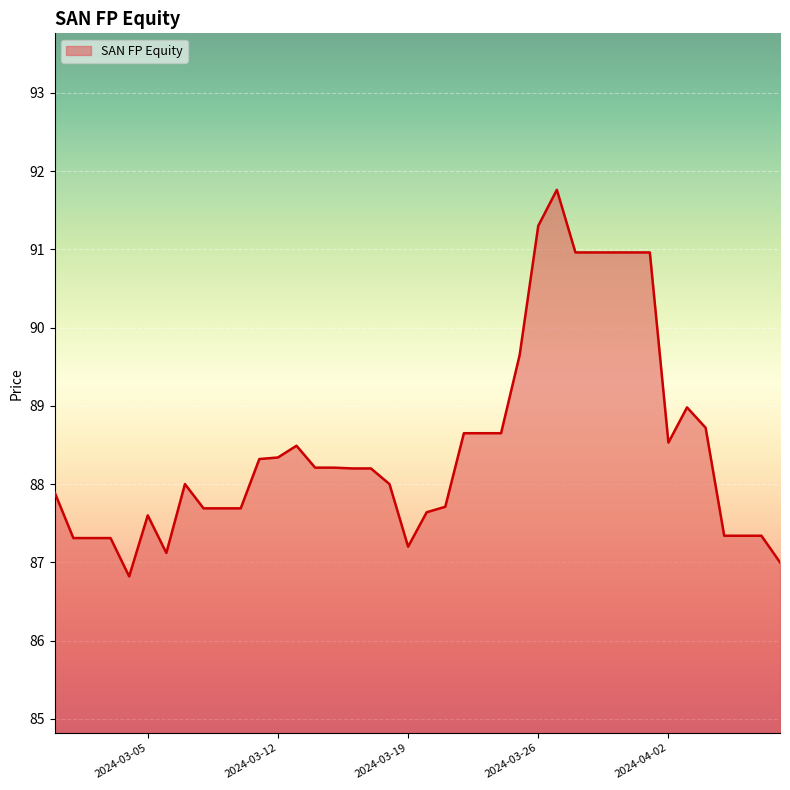

What is the greatest value displayed?

91.8